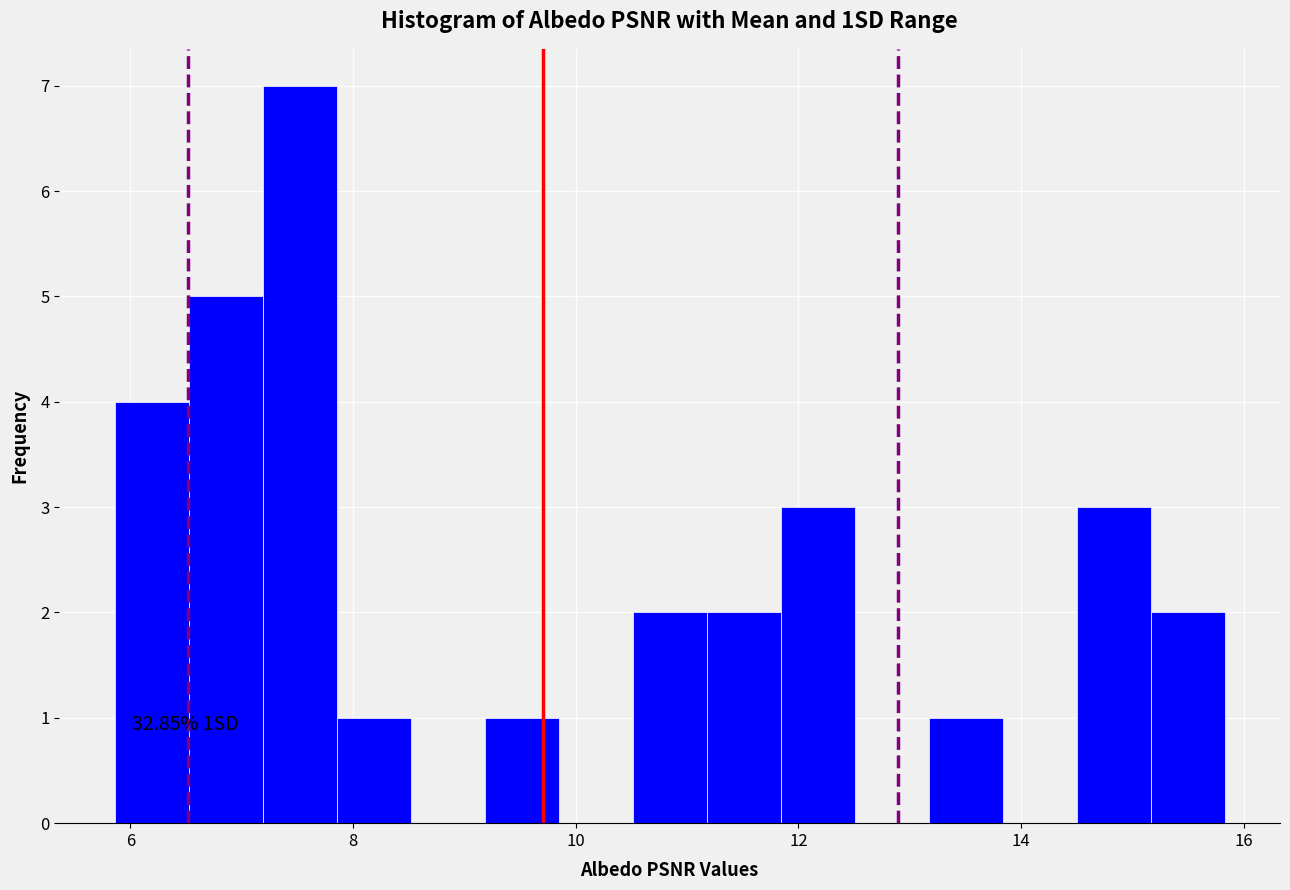

Around what value on the x-axis is the tallest bar? Give the approximate position of its centre, as read against the axis.

7.6